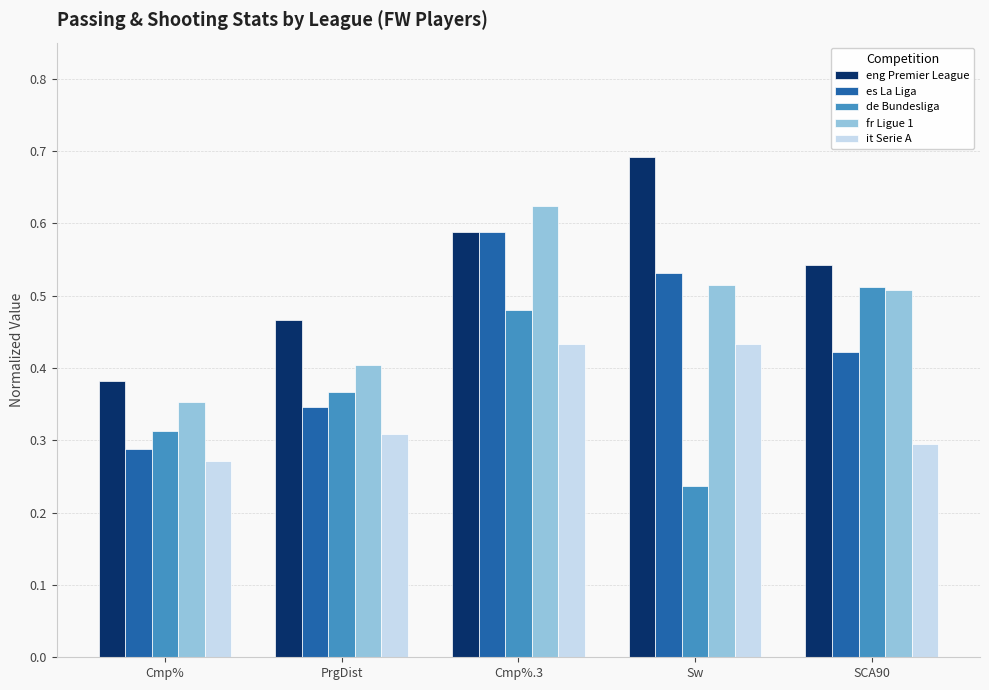

Is it true that es La Liga equals 0.8 at Sw?

False